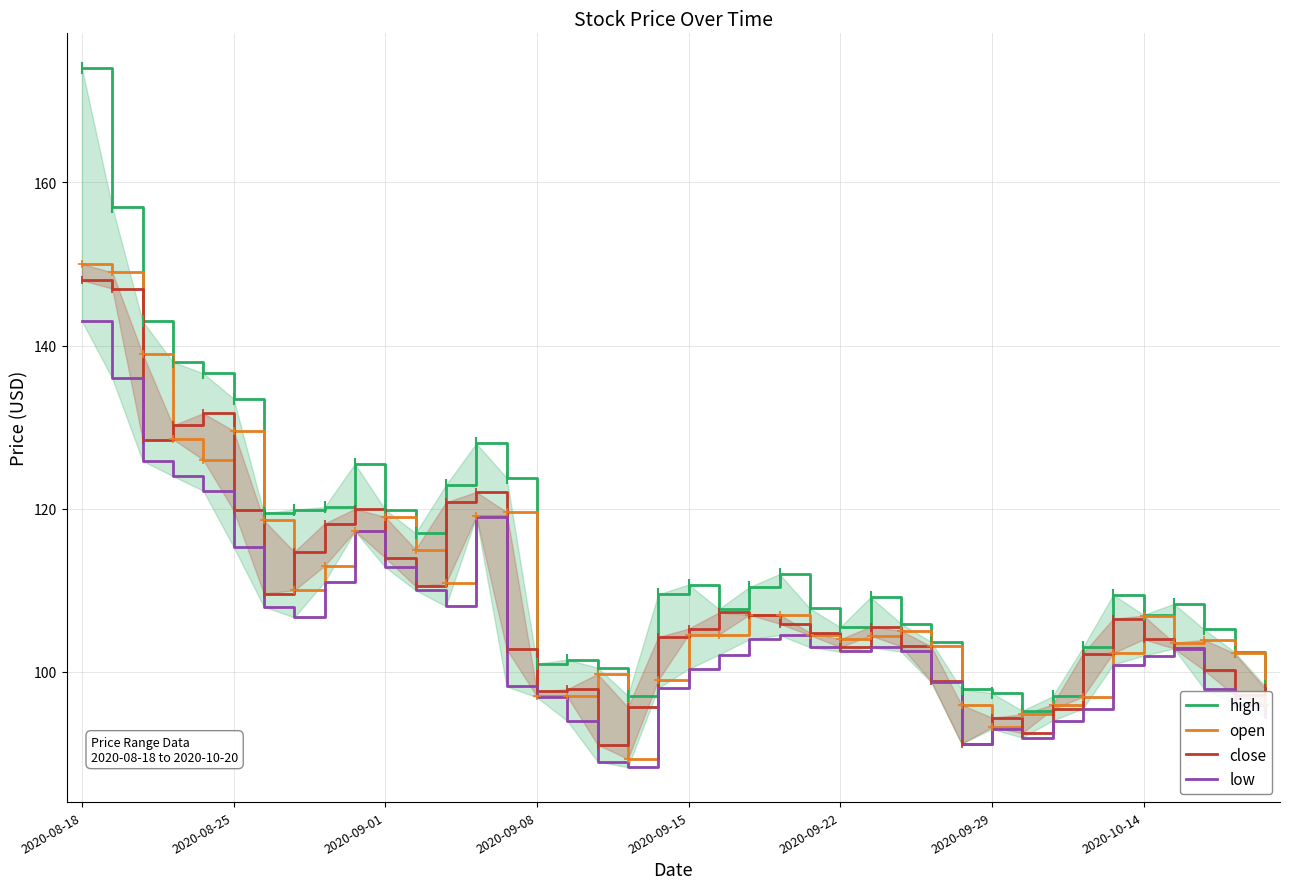

Is this an area chart (filled region under the line)?

No